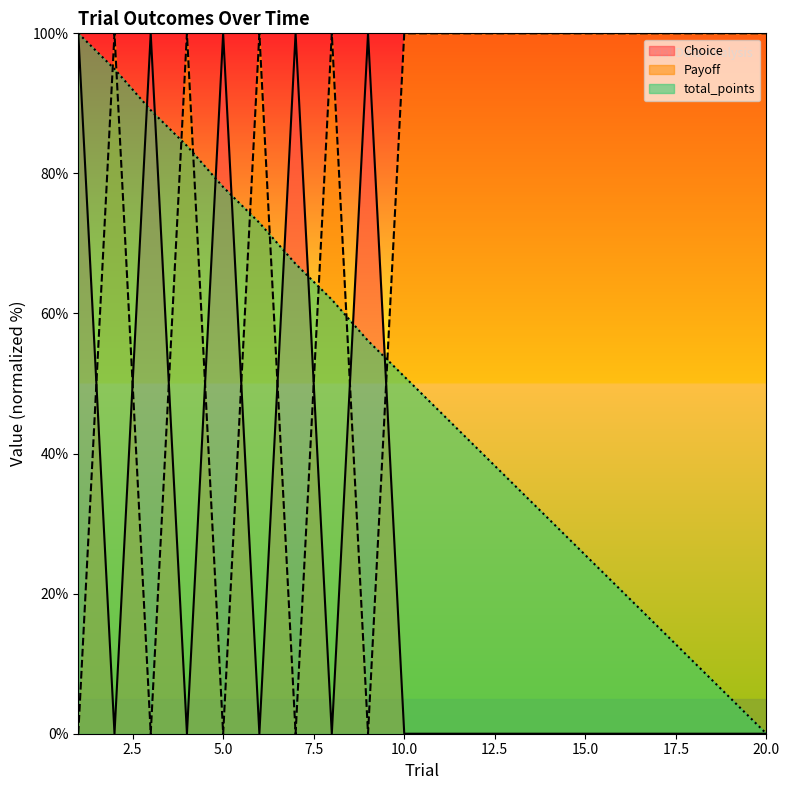

List the series in order of their peak value, highest first.

Choice, Payoff, total_points